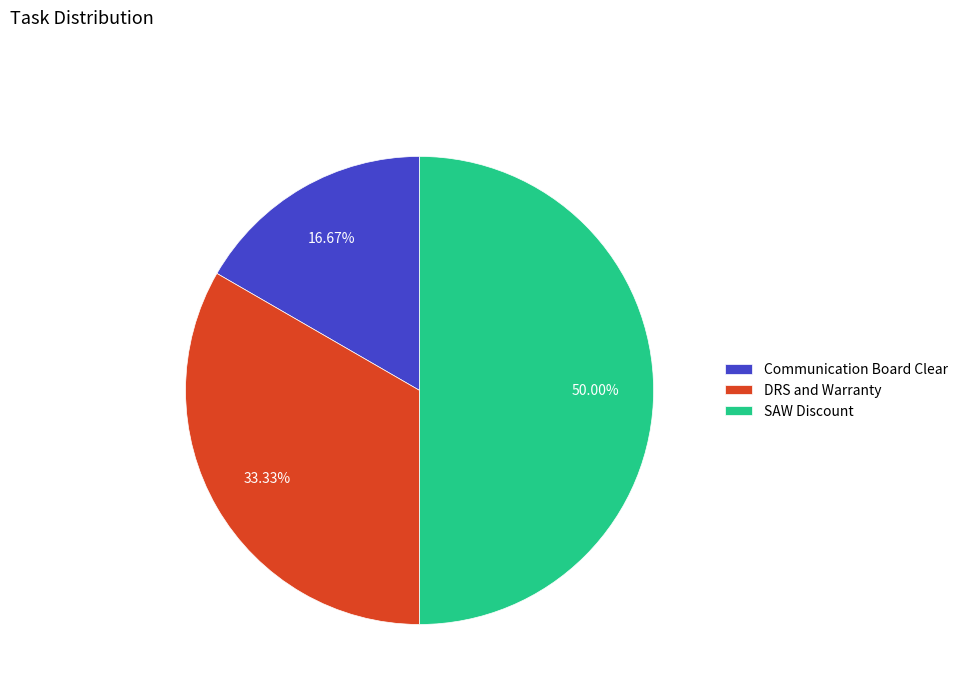

Count the number of slices in the pie.

3